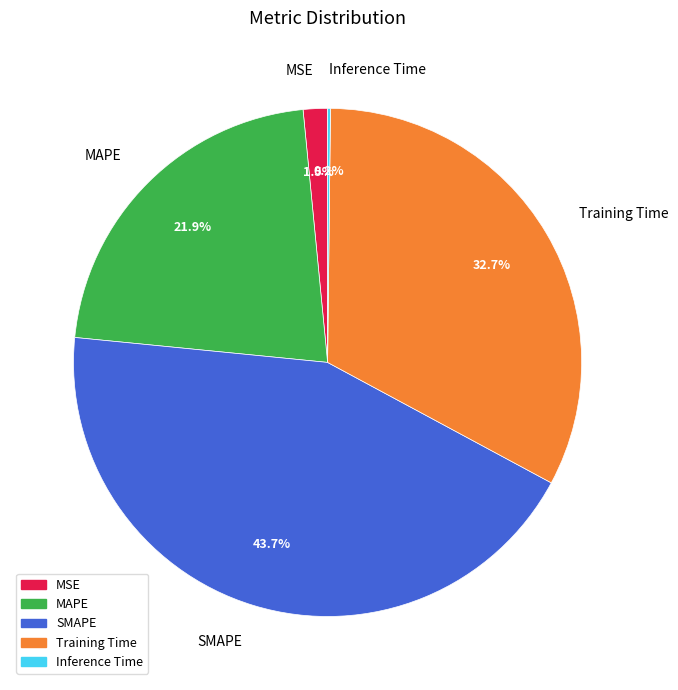

Which category has the biggest portion of the pie?

SMAPE